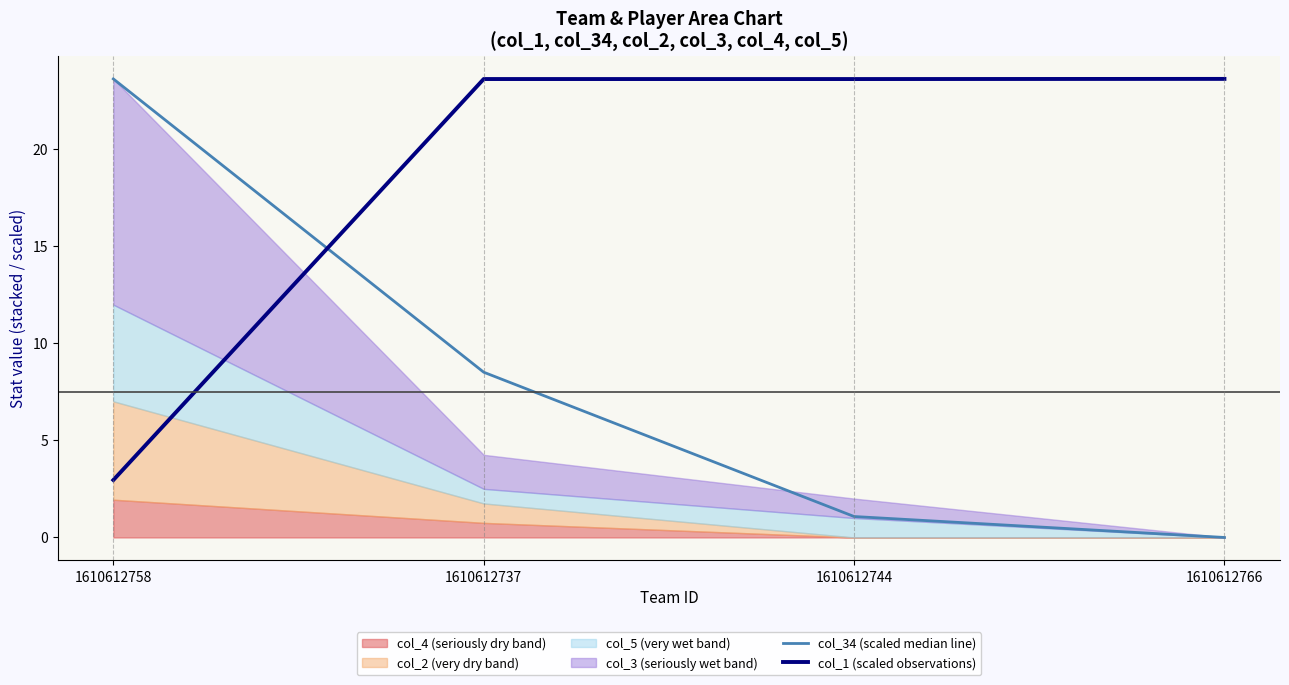

What is the highest value of the col_1 (scaled observations) series?

23.6